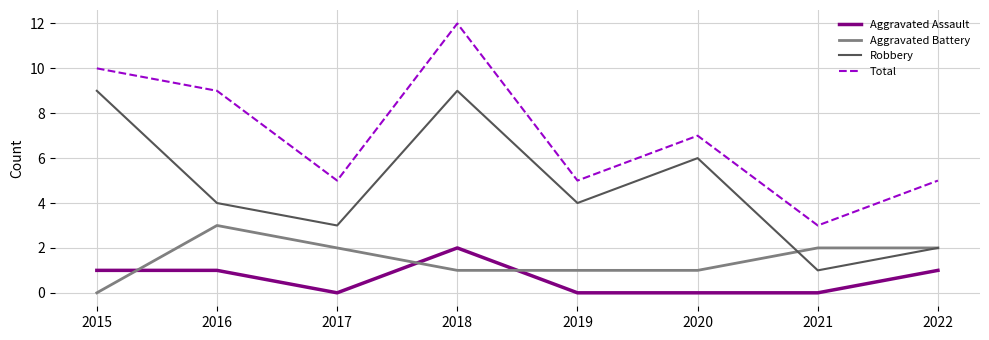

Rank the series by their maximum value, from lowest to highest.

Aggravated Assault, Aggravated Battery, Robbery, Total